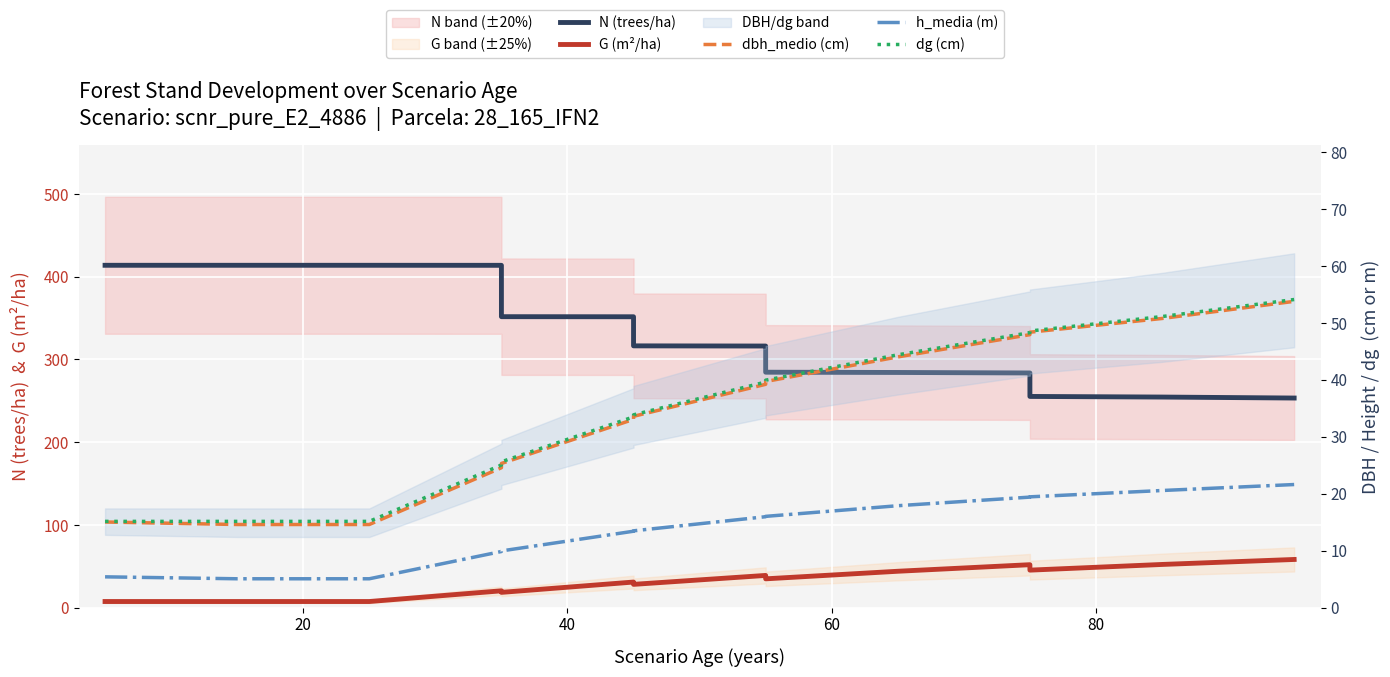

How many values in the G (m²/ha) series are below 34?

7